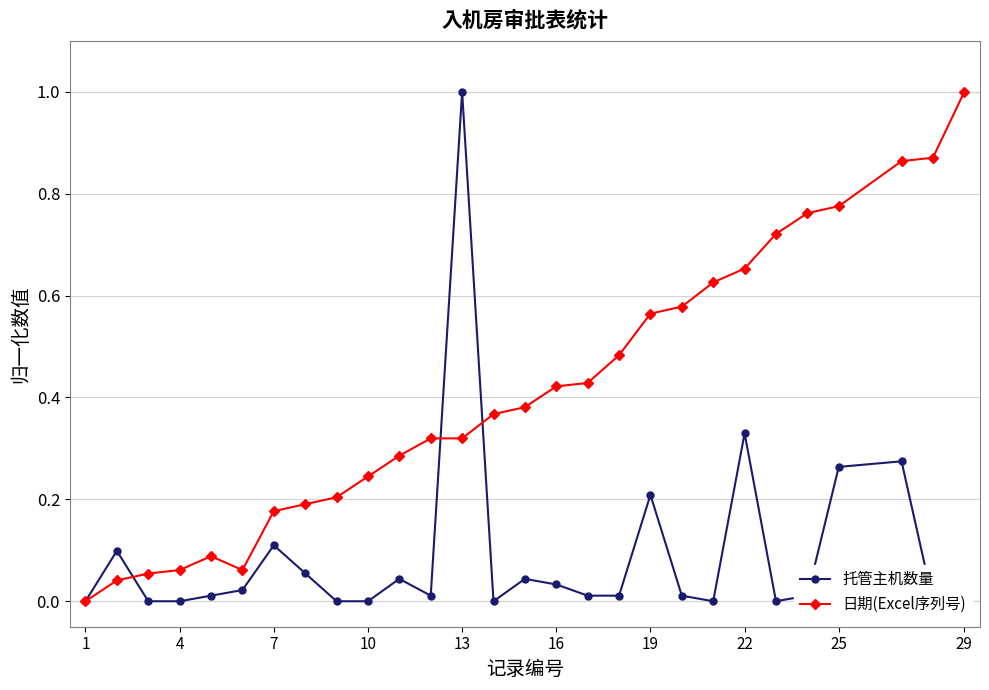

The value of 日期(Excel序列号) at 19 is 0.8. True or false?

False